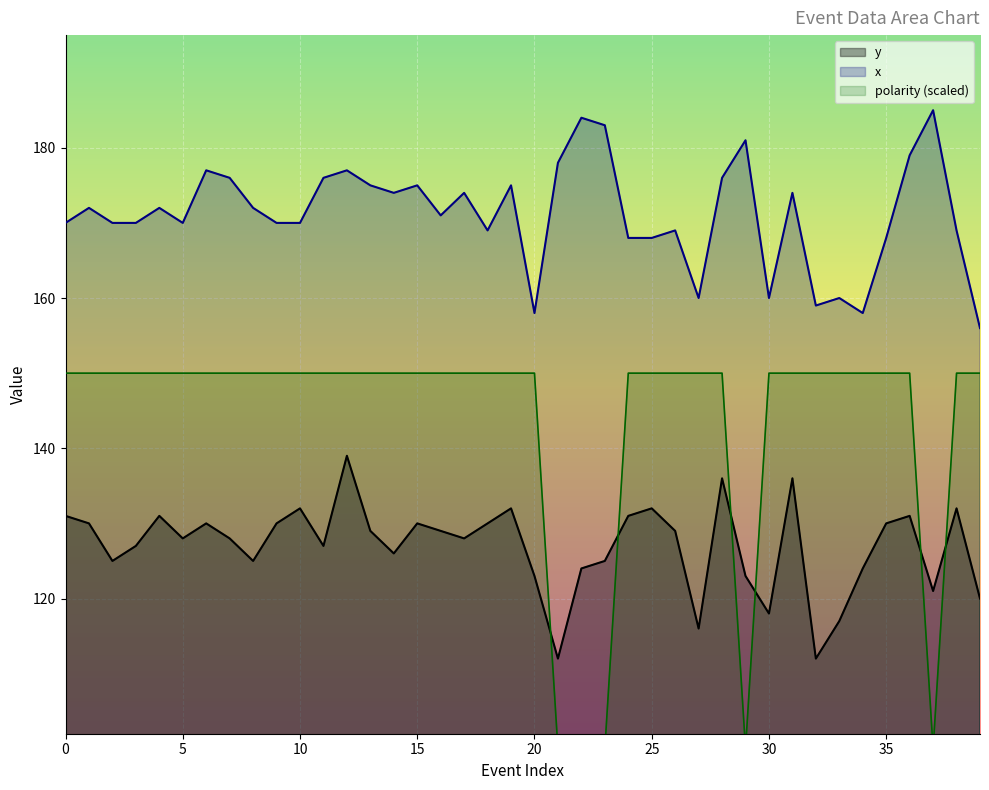

At which category does y reach its first local peak?

4